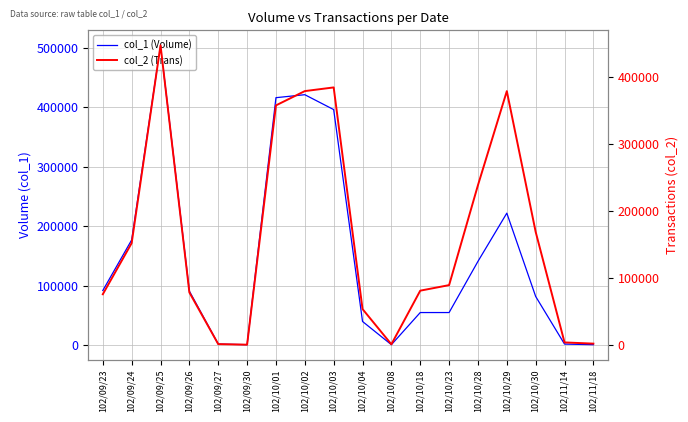

Rank the series at 102/10/04 from lowest to highest value.

col_1 (Volume), col_2 (Trans)